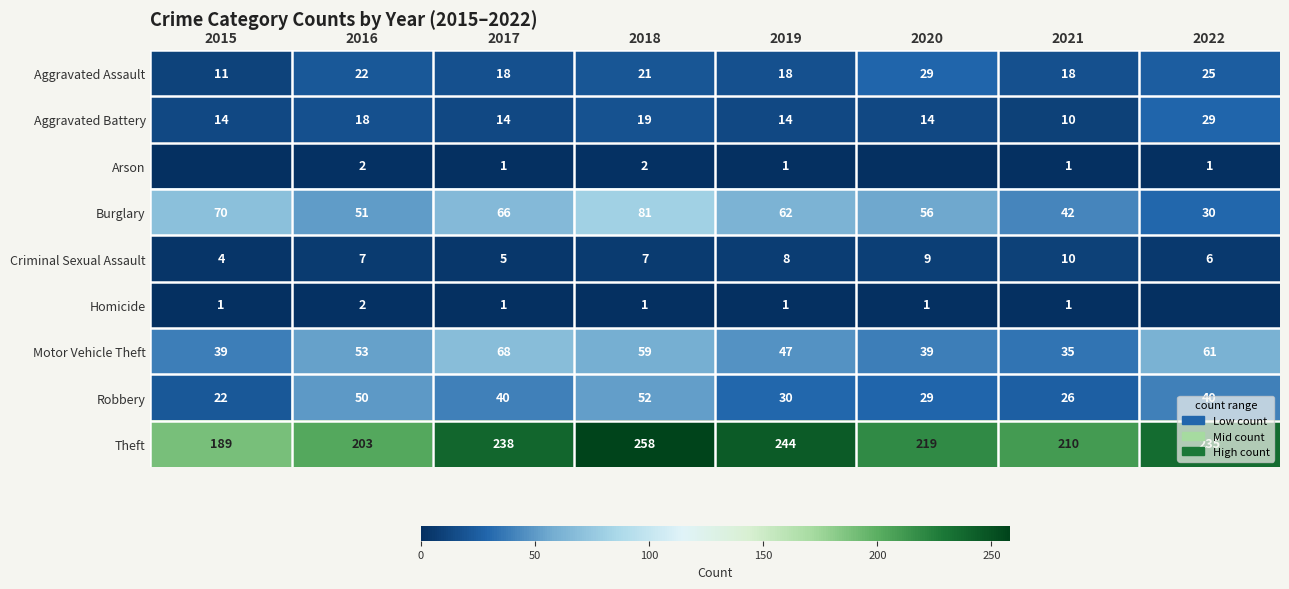

Is it true that Homicide equals 2 at 2020?

False